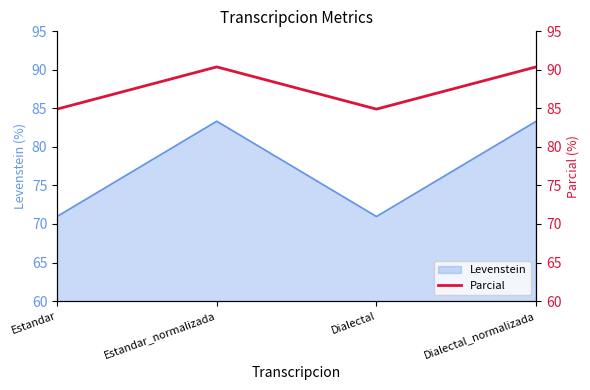

How many lines are shown in the chart?

1